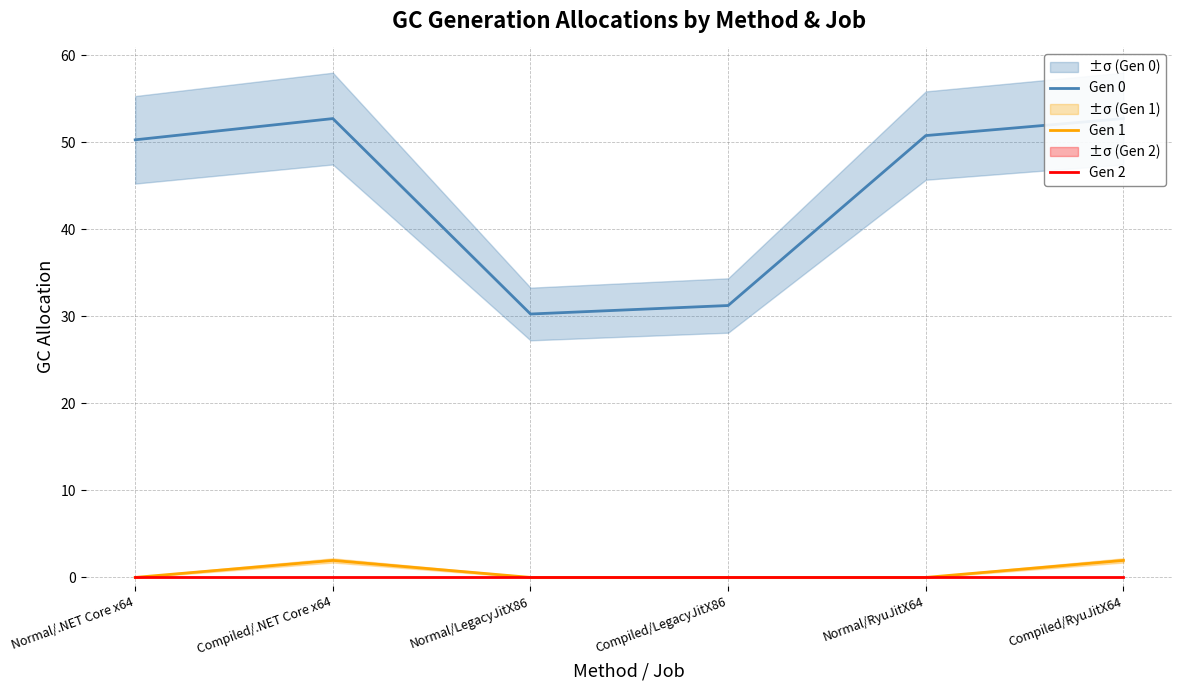

What is the spread (max minus min) of values at Normal/RyuJitX64?

50.8